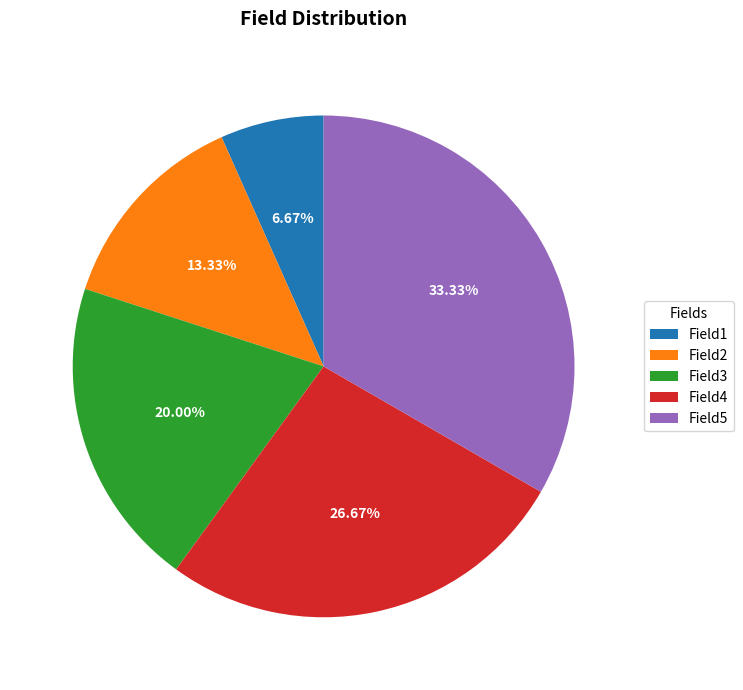

Combined, do Field2 and Field1 account for over 50%?

No